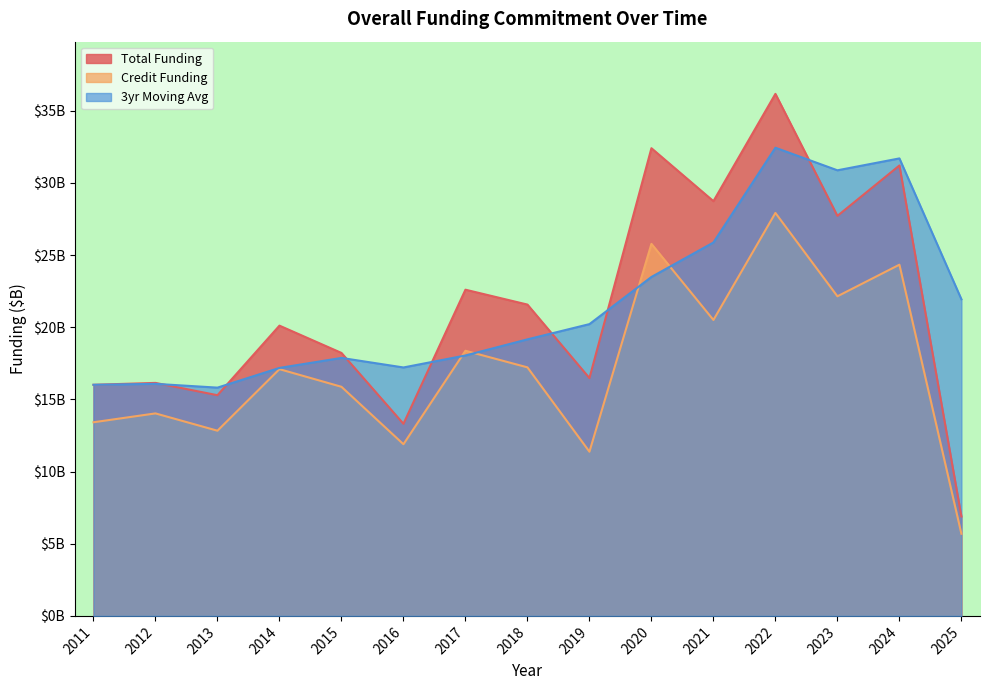

Reading left to right, extract all data points from this chart.

Total Funding: 2011=16.0	2012=16.1	2013=15.3	2014=20.1	2015=18.2	2016=13.3	2017=22.6	2018=21.6	2019=16.5	2020=32.4	2021=28.7	2022=36.2	2023=27.7	2024=31.2	2025=6.9
Credit Funding: 2011=13.4	2012=14.0	2013=12.8	2014=17.1	2015=15.9	2016=11.9	2017=18.4	2018=17.2	2019=11.4	2020=25.8	2021=20.5	2022=27.9	2023=22.1	2024=24.3	2025=5.7
3yr Moving Avg: 2011=16.0	2012=16.1	2013=15.8	2014=17.2	2015=17.9	2016=17.2	2017=18.0	2018=19.2	2019=20.2	2020=23.5	2021=25.9	2022=32.4	2023=30.9	2024=31.7	2025=21.9